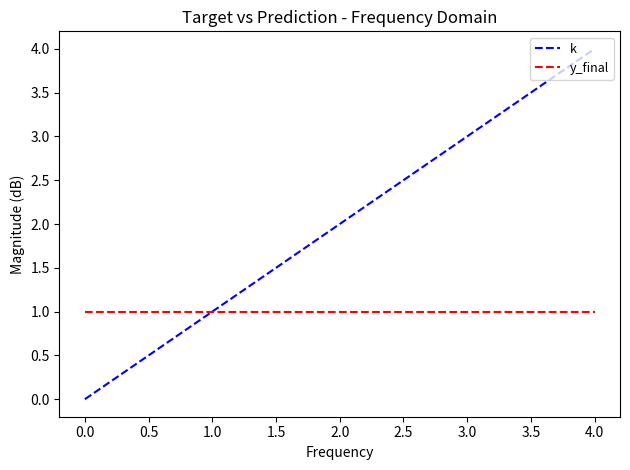

At which category is the sum across all series the highest?

4.0